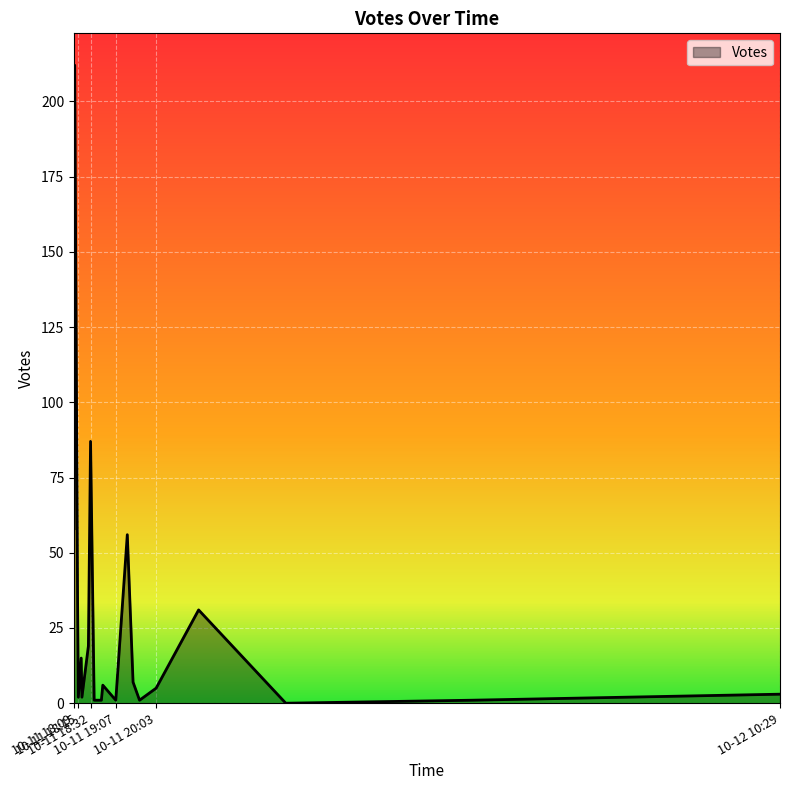

What is the difference between the maximum and minimum values?

212